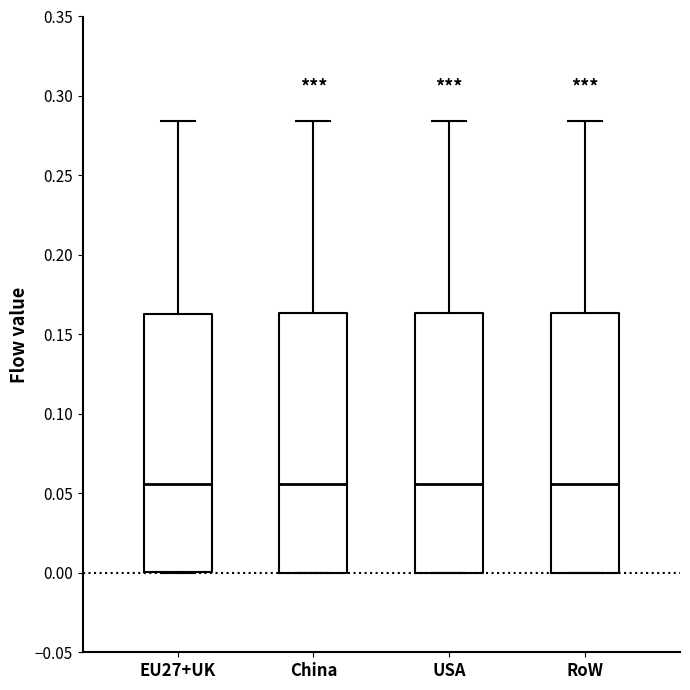

Reading left to right, read every box against the y-axis: the position of its median line, the range the box covers, and the ends of its whiskers. The values are not printed on the chart, so give them approximately, as read against the axis.

EU27+UK: median 0.055, box 0.000 to 0.165, whiskers 0.000 to 0.285
China: median 0.055, box 0.000 to 0.165, whiskers 0.000 to 0.285
USA: median 0.055, box 0.000 to 0.165, whiskers 0.000 to 0.285
RoW: median 0.055, box 0.000 to 0.165, whiskers 0.000 to 0.285